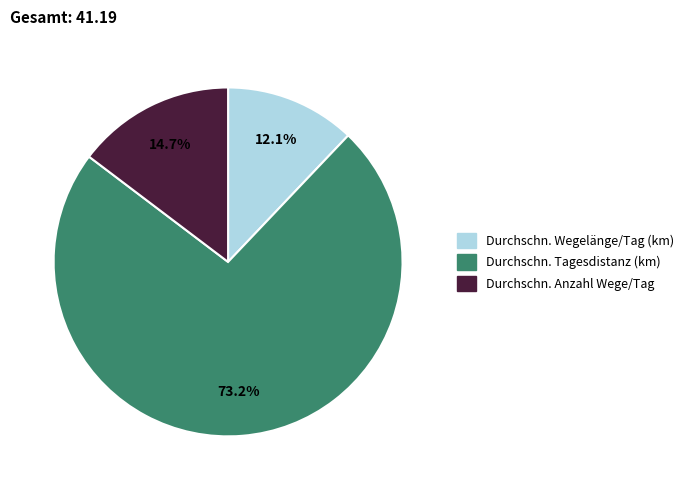

Count the number of slices in the pie.

3